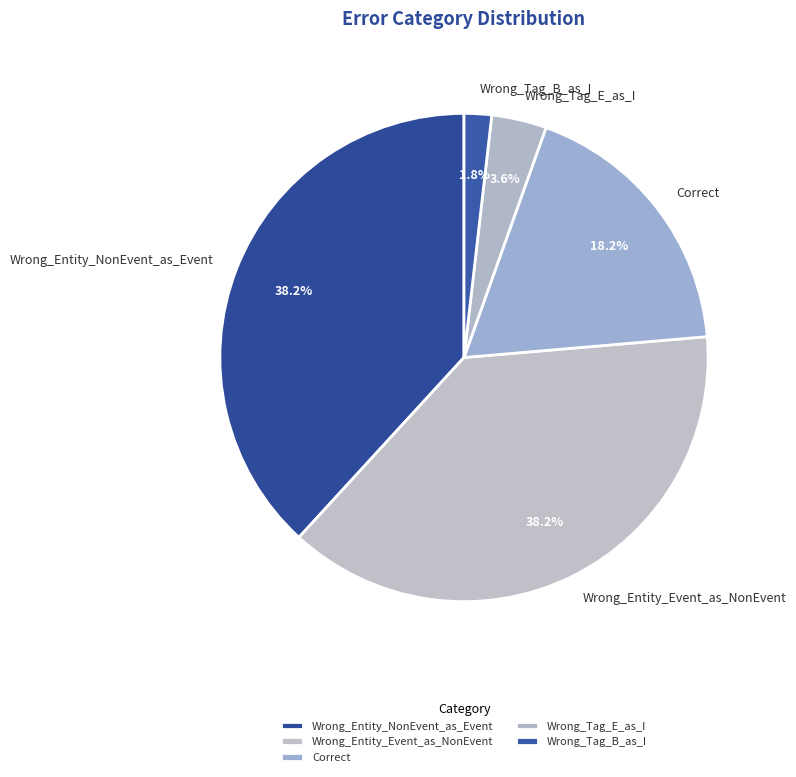

To the nearest percent, what portion does Wrong_Tag_E_as_I represent?

4%